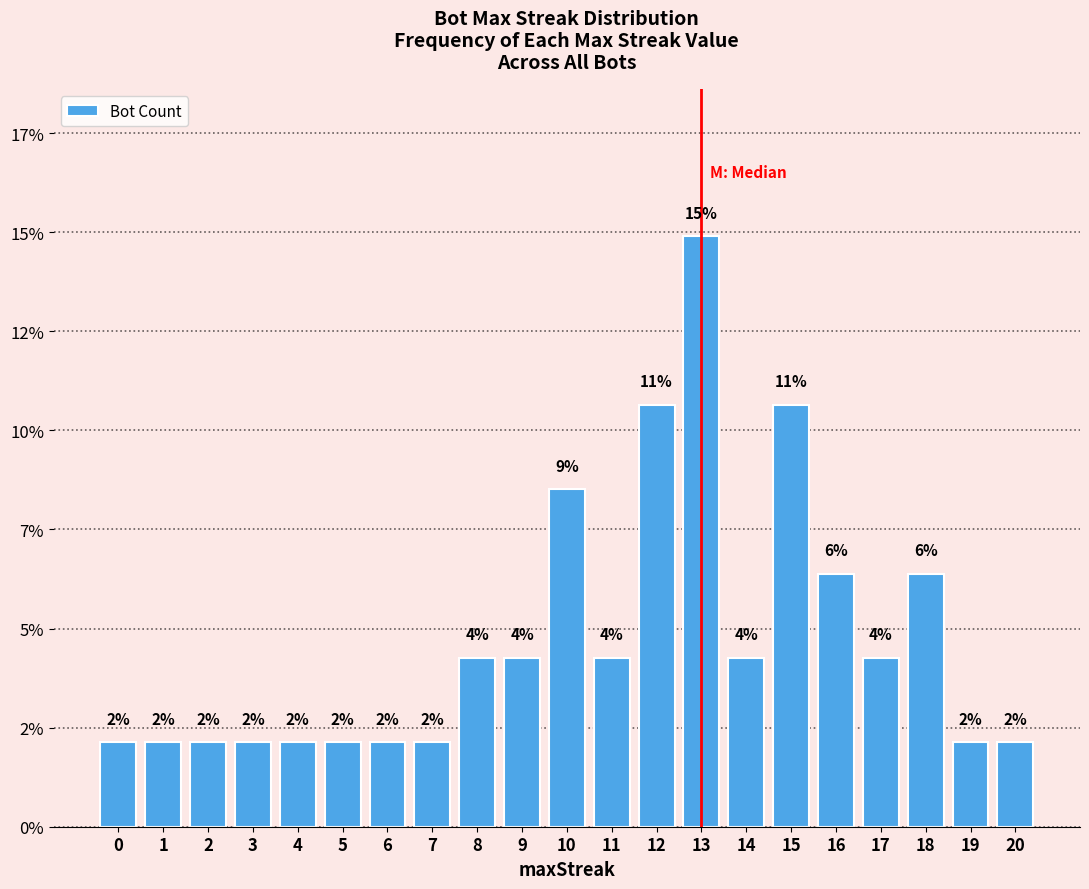

What is the value of the 16th bar from the left?

10.6